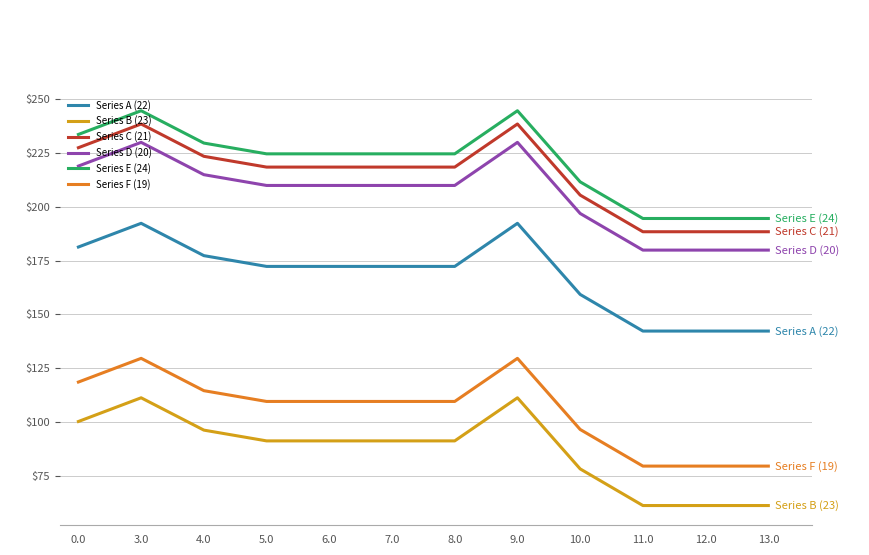

True or false: Series A (22) has a value of 66.9 at 8.0.

False